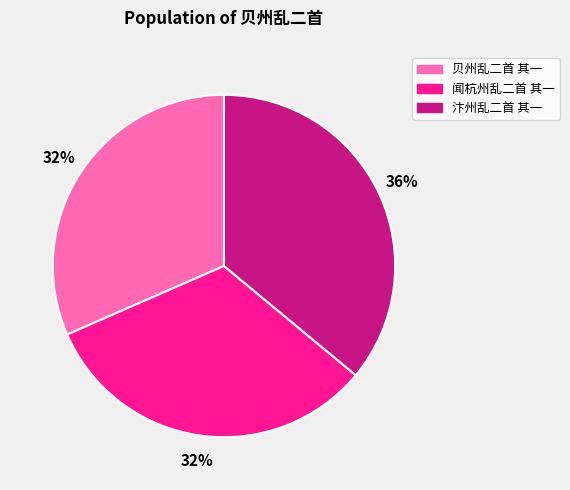

The 贝州乱二首 其一 slice represents 42% of the pie. True or false?

False